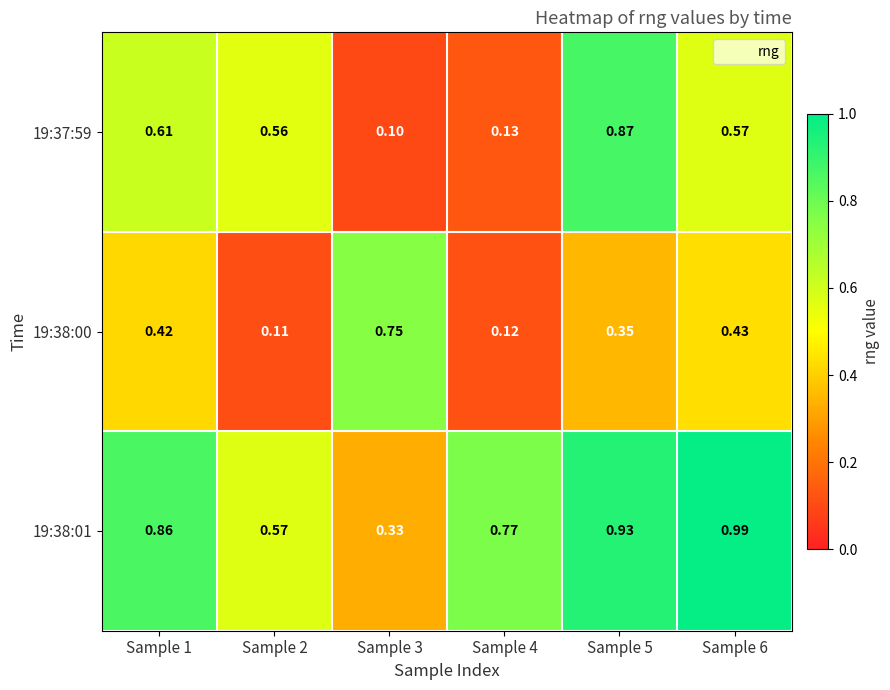

How many data points does each series have?

6